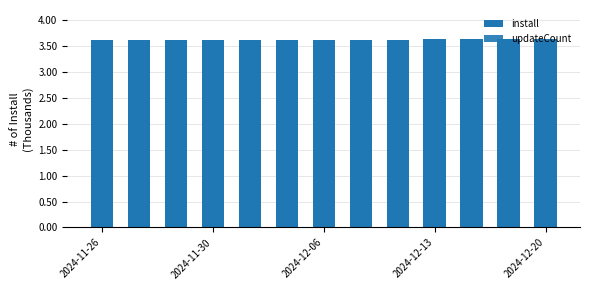

Reading right to left, transcribe all the data shown in this chart.

install: 3.6	3.6	3.6	3.6	3.6	3.6	3.6	3.6	3.6	3.6	3.6	3.6	3.6
updateCount: 0.0	0.0	0.0	0.0	0.0	0.0	0.0	0.0	0.0	0.0	0.0	0.0	0.0